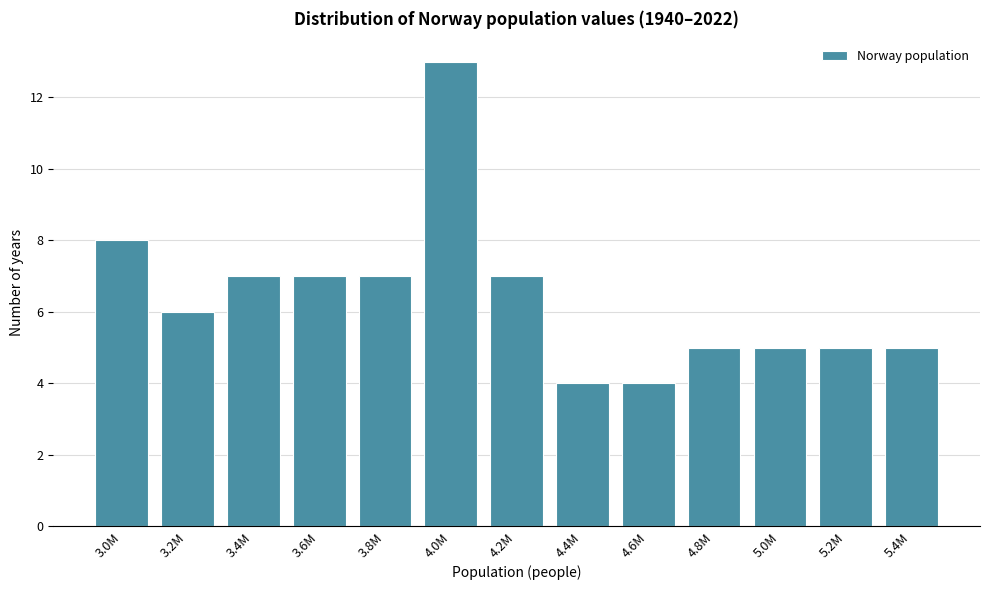

Reading left to right, transcribe all the data shown in this chart.

8	6	7	7	7	13	7	4	4	5	5	5	5